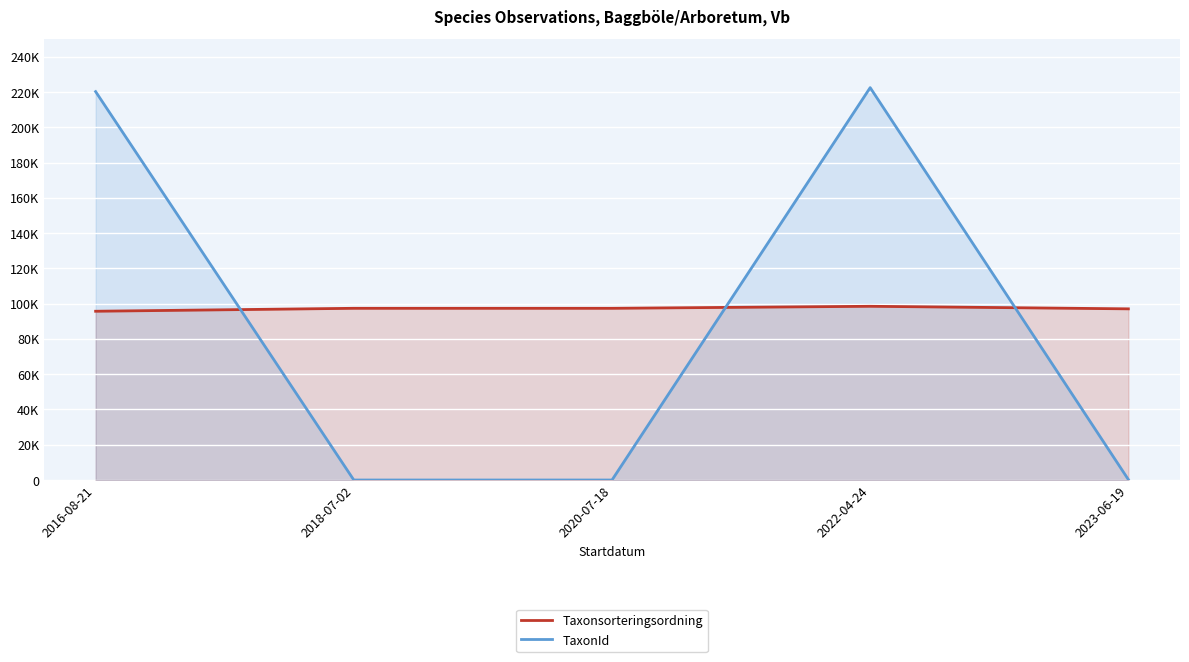

What position from the right is 2018-07-02?

4